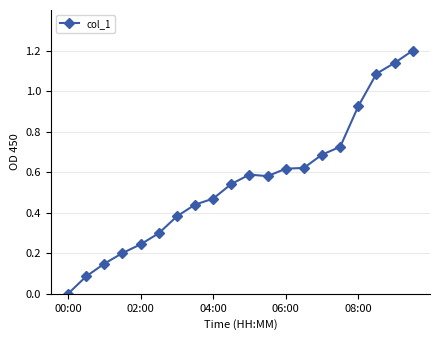

Does the chart display data point markers on the line(s)?

Yes